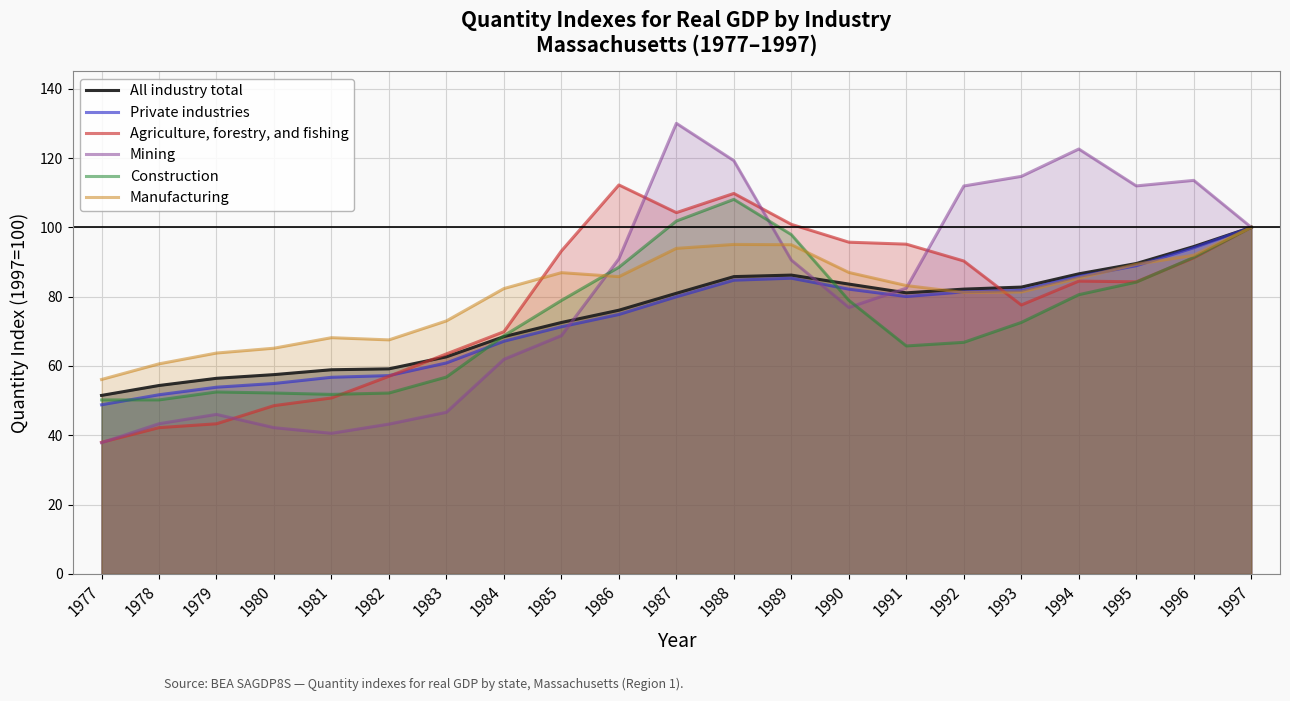

In Private industries, how many points are higher than both neighbors (excluding endpoints)?

1